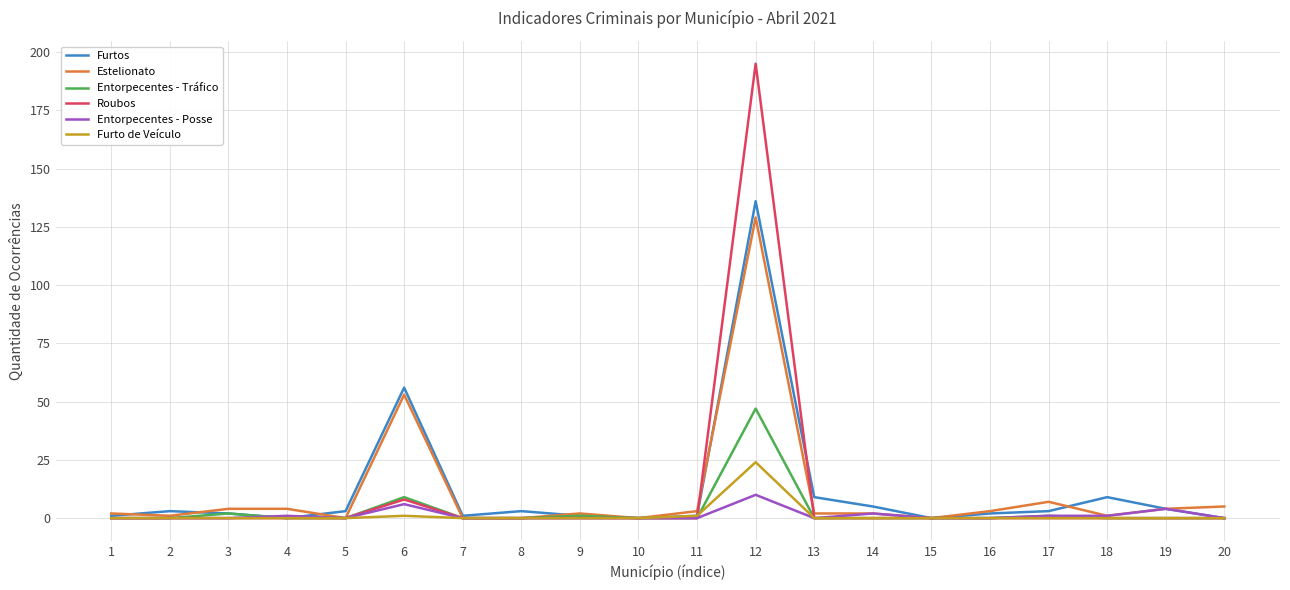

The Entorpecentes - Posse series shows 0 at 15. True or false?

True